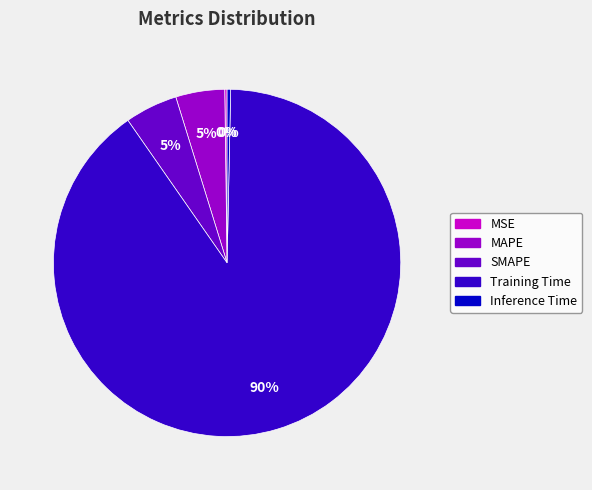

Does Training Time represent more than half of the total?

Yes